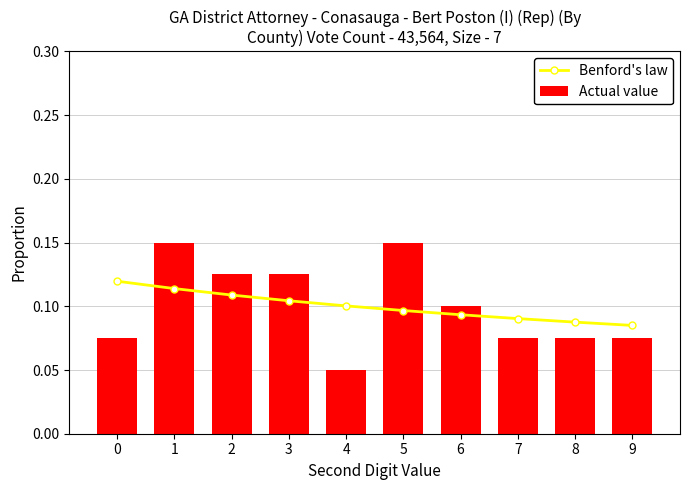

How many groups of bars are there?

10